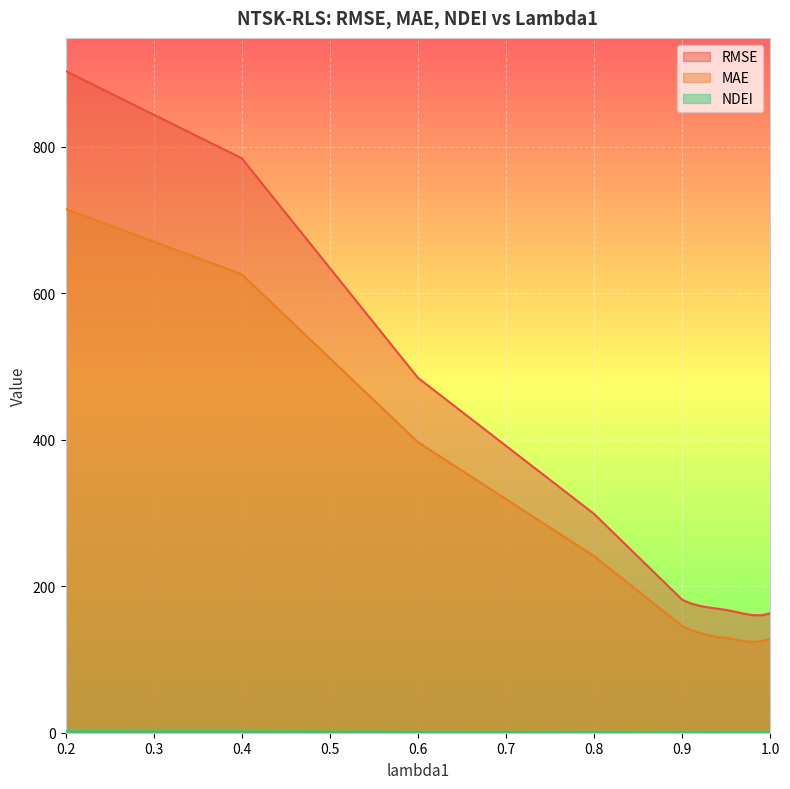

Read the NDEI value at 0.6.

1.1